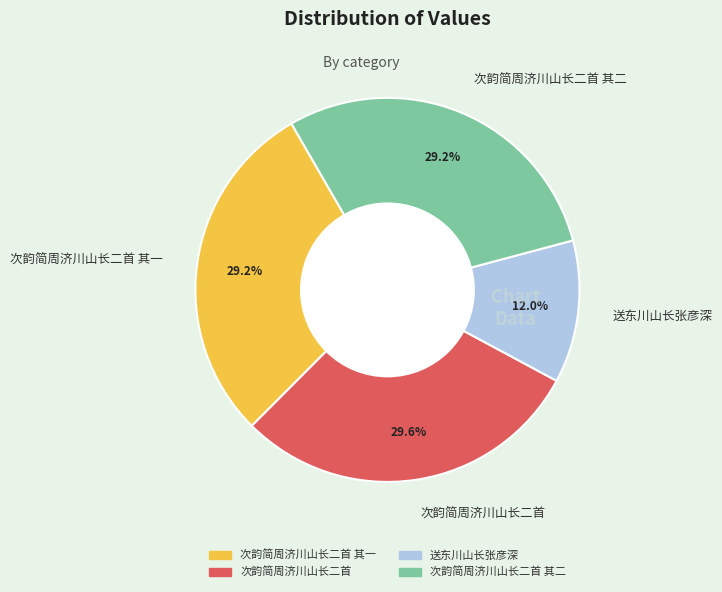

Is the sum of 次韵简周济川山长二首 其一 and 次韵简周济川山长二首 其二 greater than half?

Yes